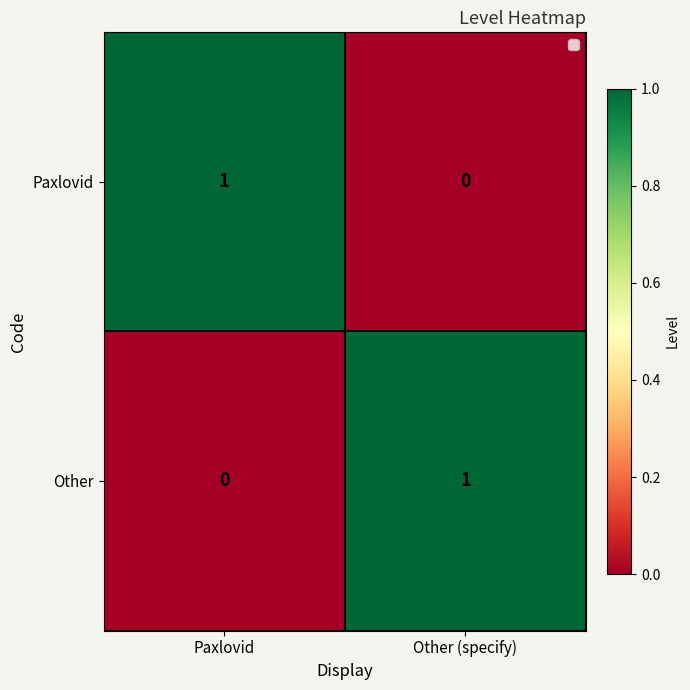

Which category has the highest value in the Other series?

Other (specify)